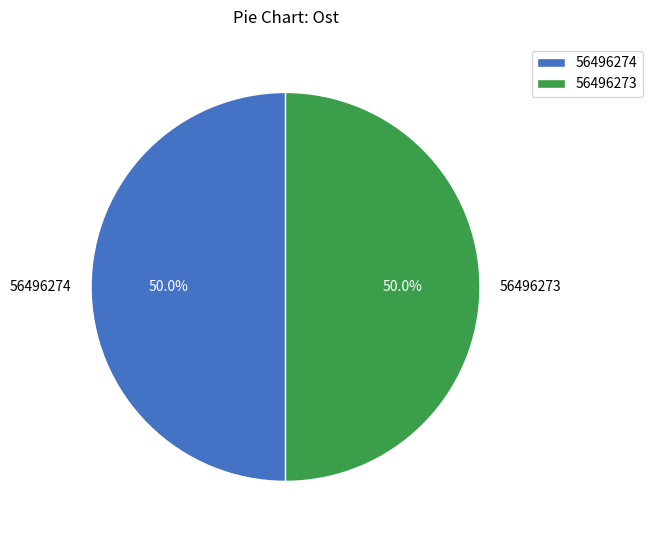

Is the sum of 56496274 and 56496273 greater than half?

Yes